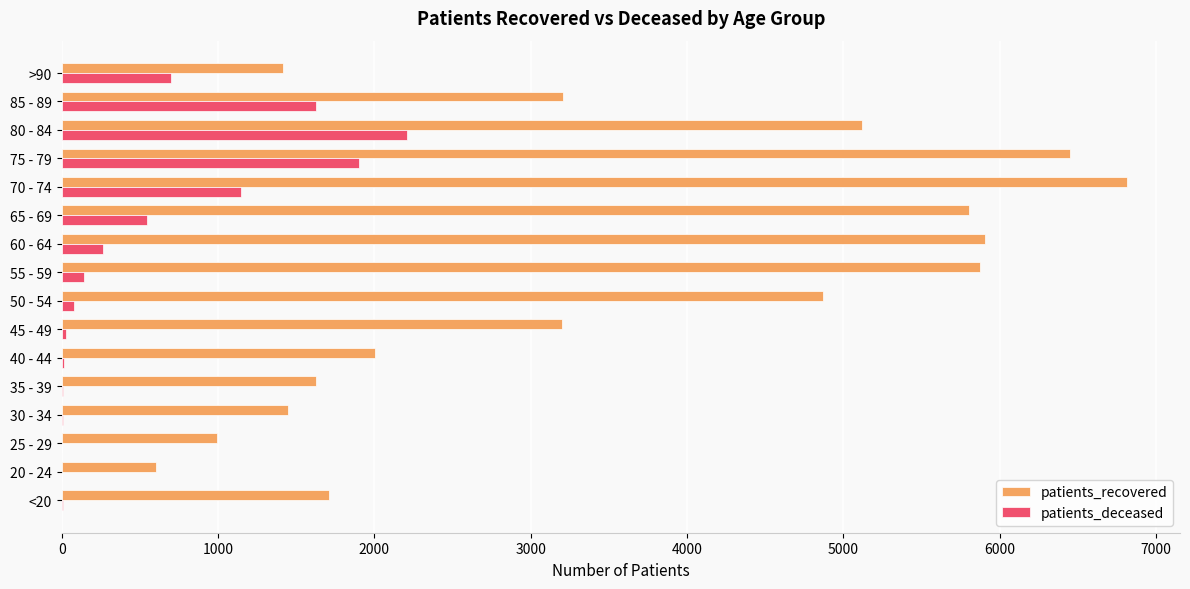

Which series has the widest spread of values?

patients_recovered